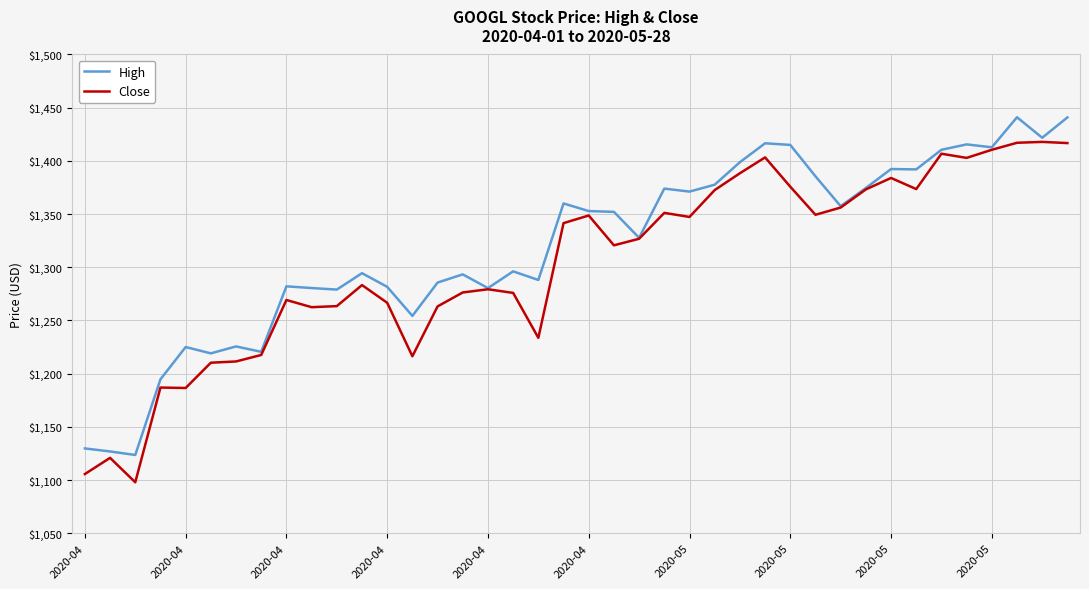

What is the maximum value for High?

1441.0